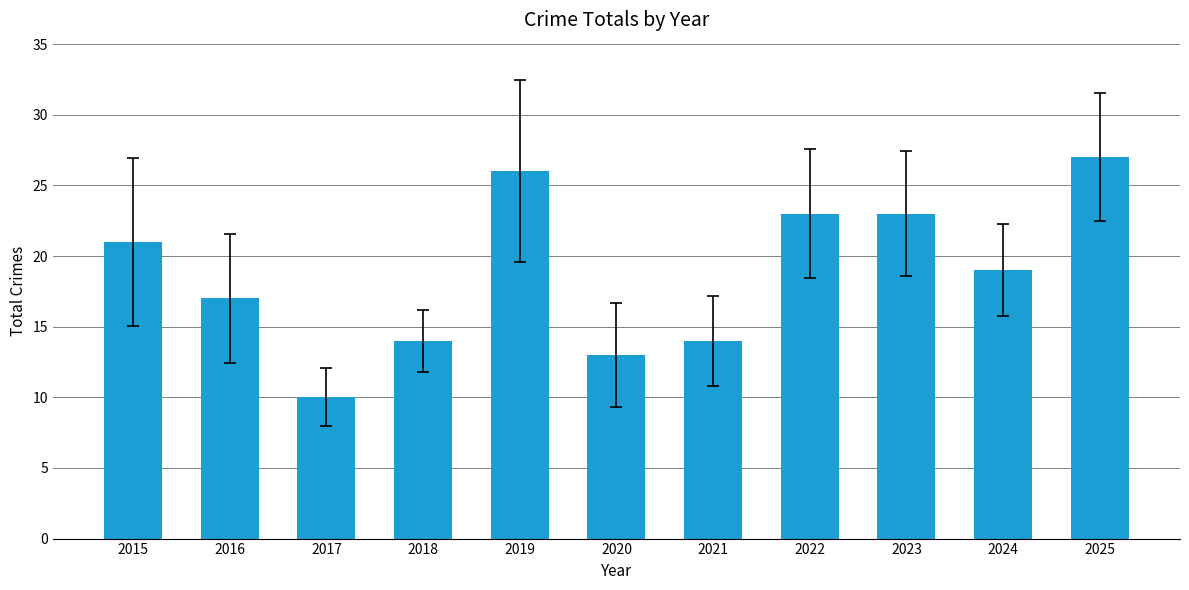

What is the value of the 2nd bar from the left?

17